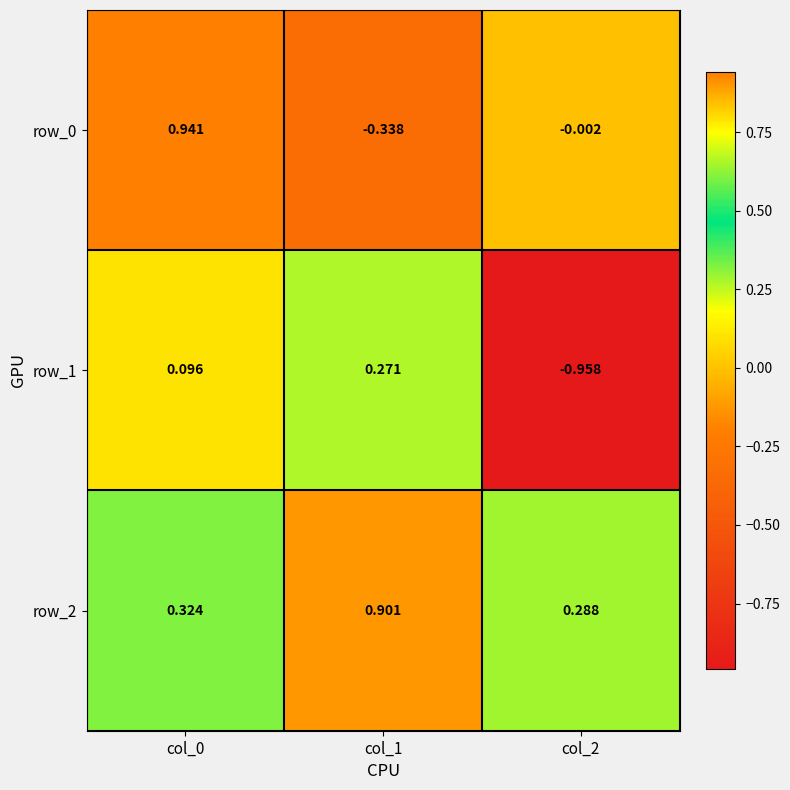

Is the value of row_1 at col_1 greater than the value of row_0 at col_0?

No